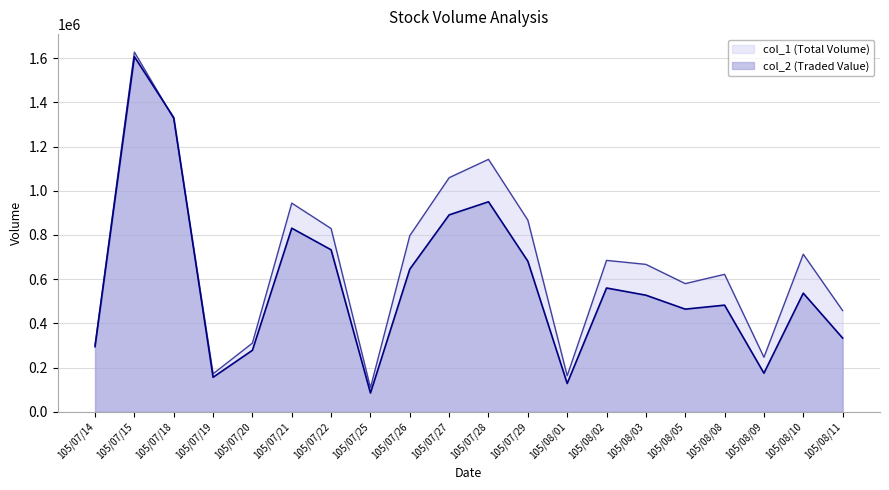

Rank the series at 105/07/15 from lowest to highest value.

col_2 (Traded Value), col_1 (Total Volume)